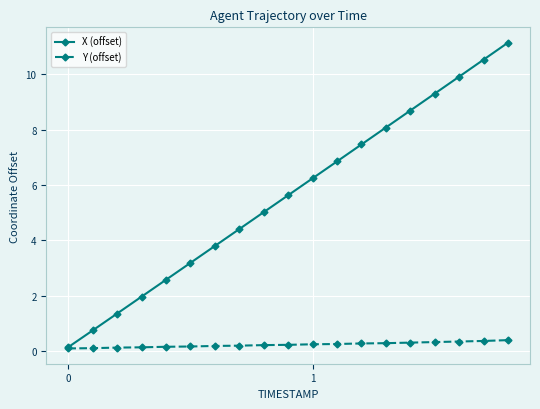

At how many categories does at least one series exceed 7?

7